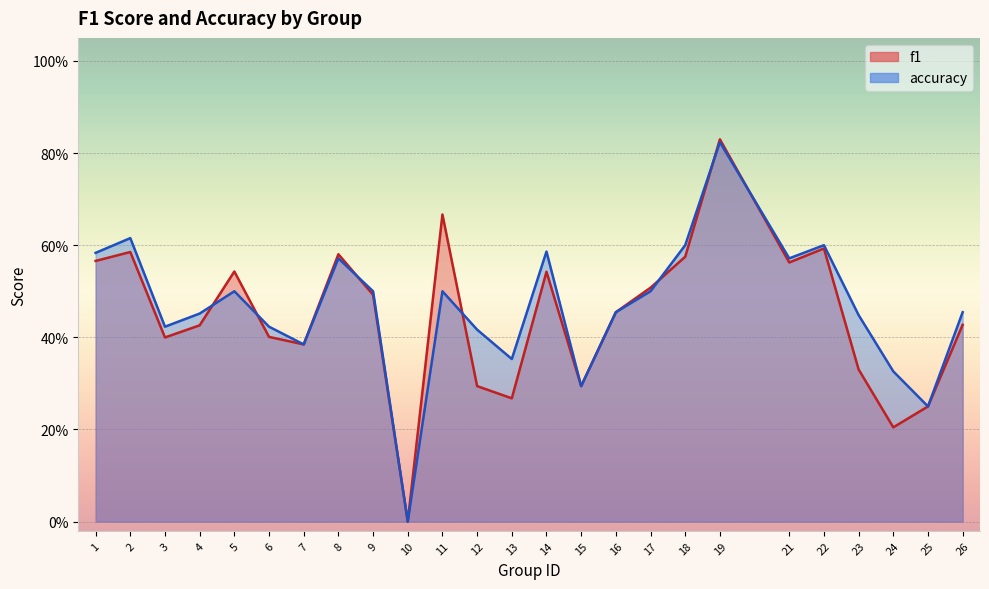

True or false: f1 has more than 2 interior local peaks.

True